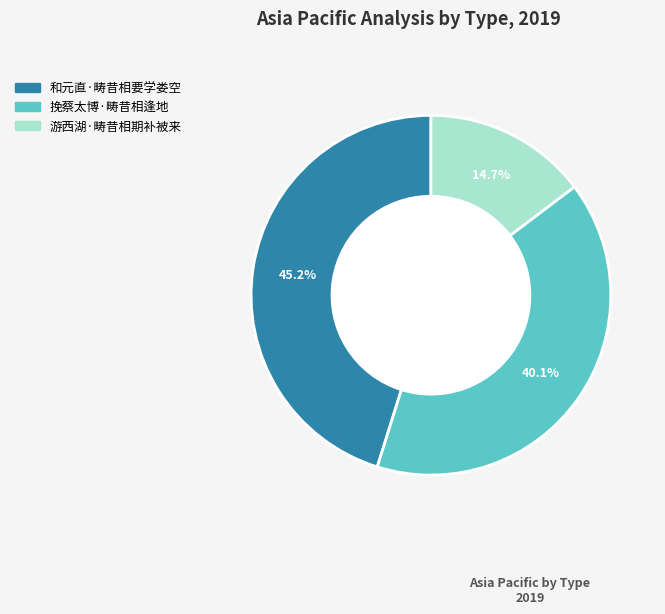

Count the number of slices in the pie.

3